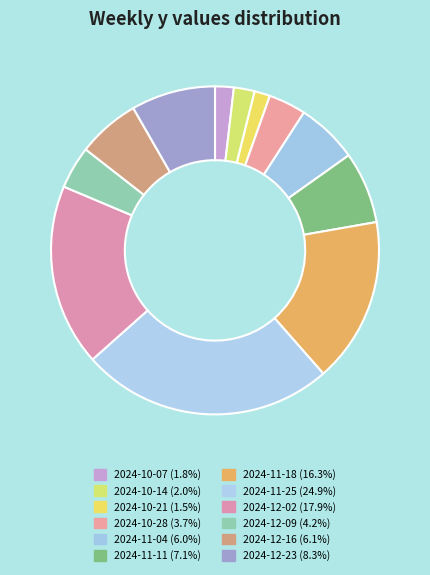

What is the largest slice in the pie chart?

2024-11-25